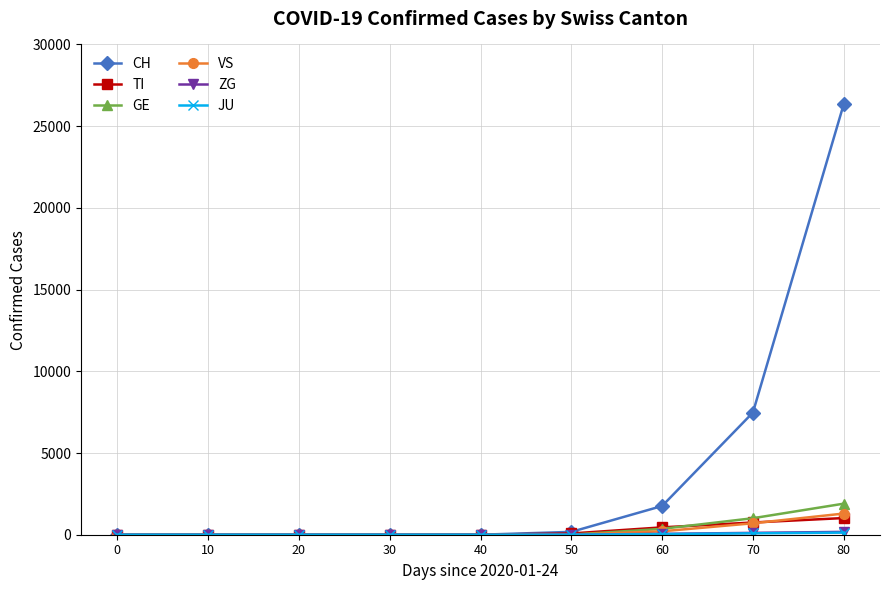

After their last crossing, which series has the higher values: TI or GE?

GE